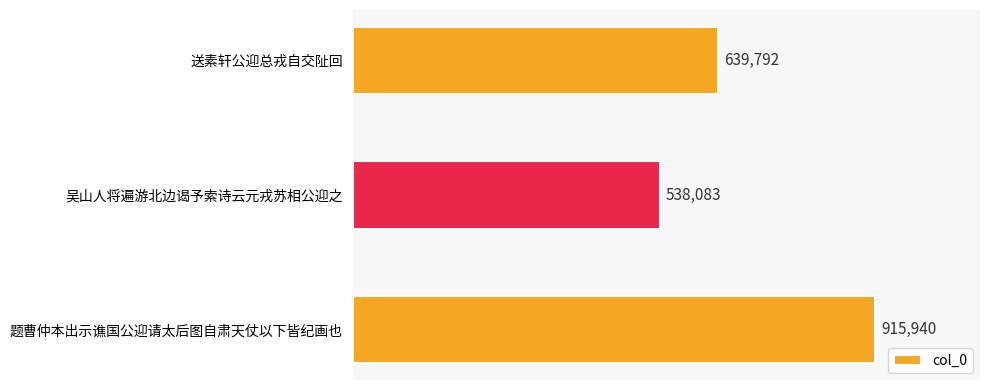

What position from the top is 吴山人将遍游北边谒予索诗云元戎苏相公迎之?

2